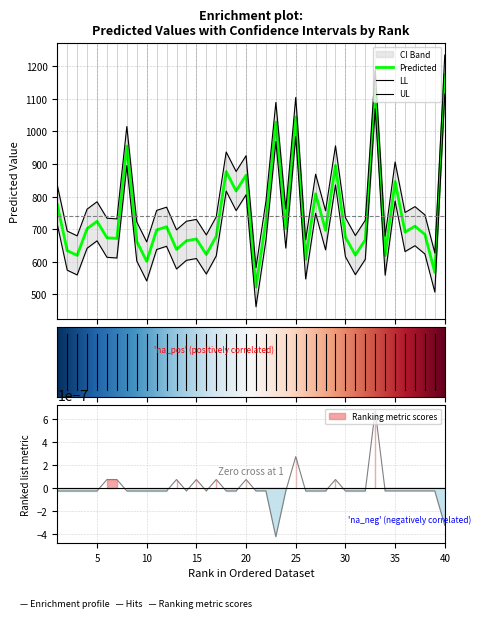

What is the lowest value of the Predicted series?

522.5